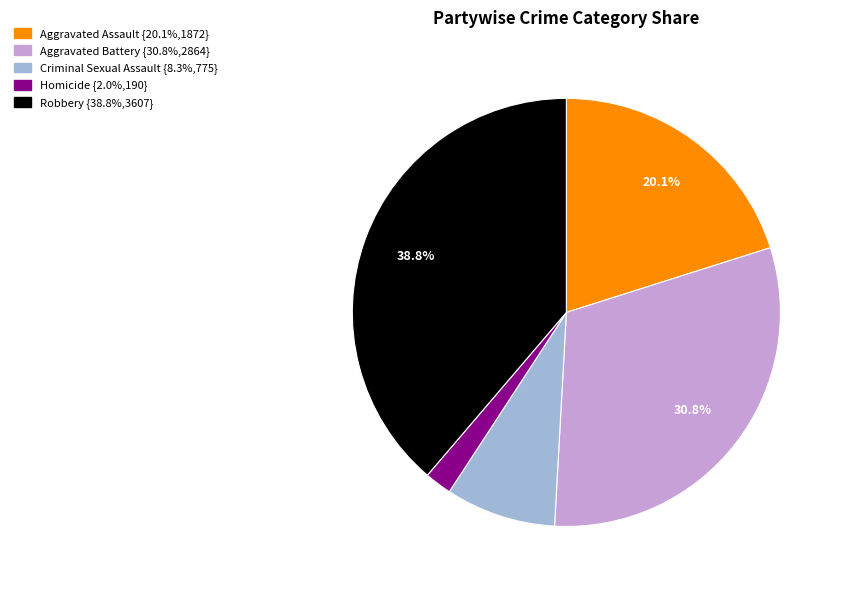

Is it true that Homicide is 13% of the pie?

False